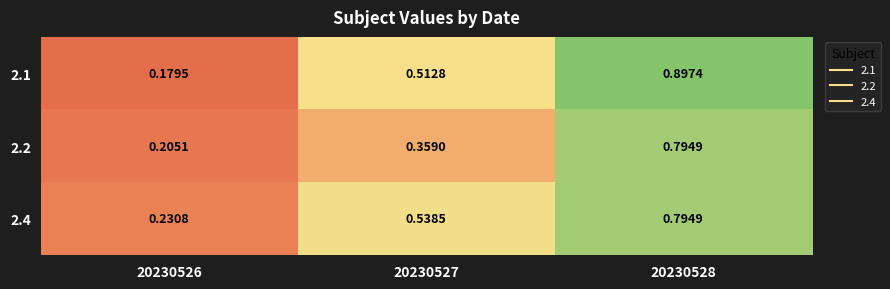

Which series changed the most between 20230527 and 20230528?

2.2